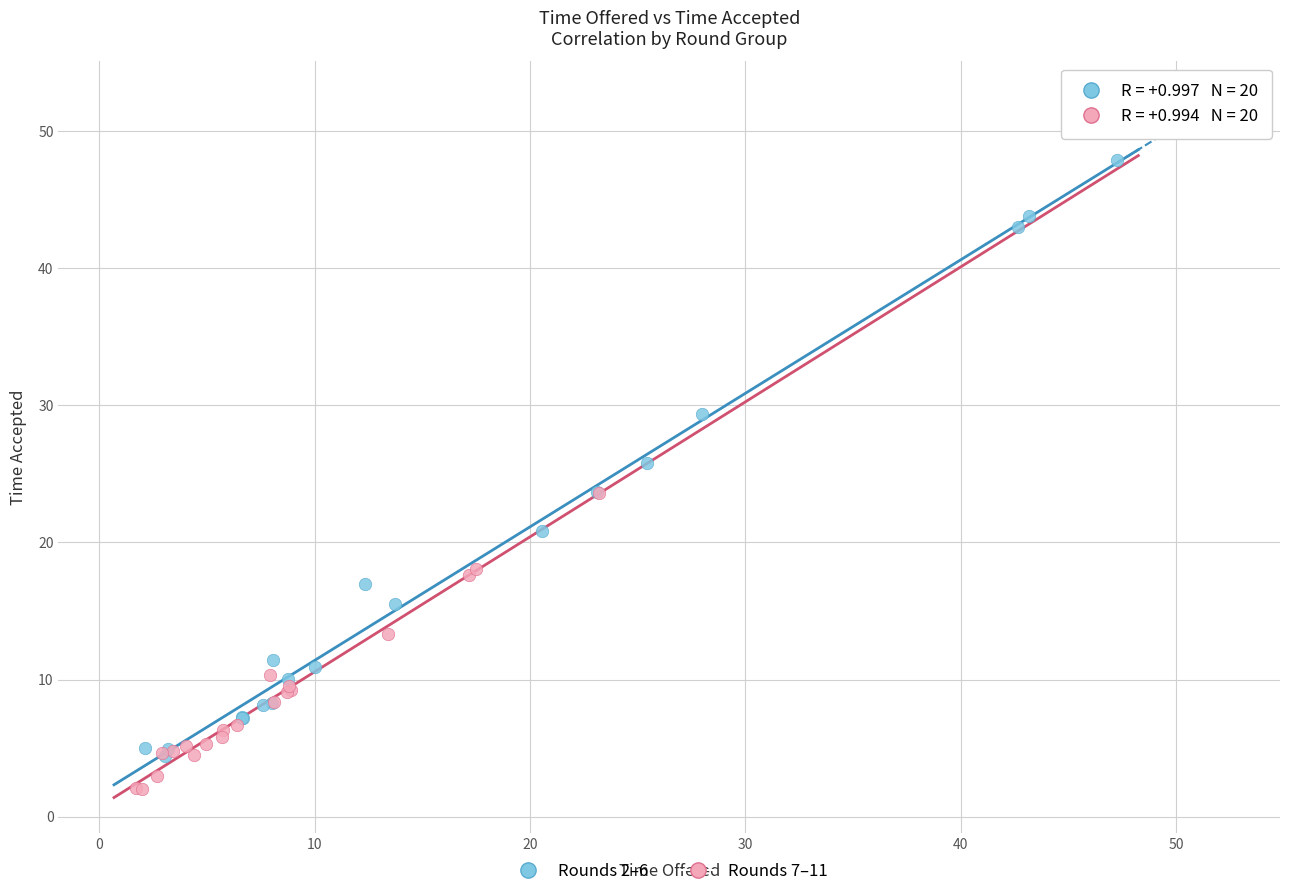

Which series contains the lowest Y value?

Rounds 7–11